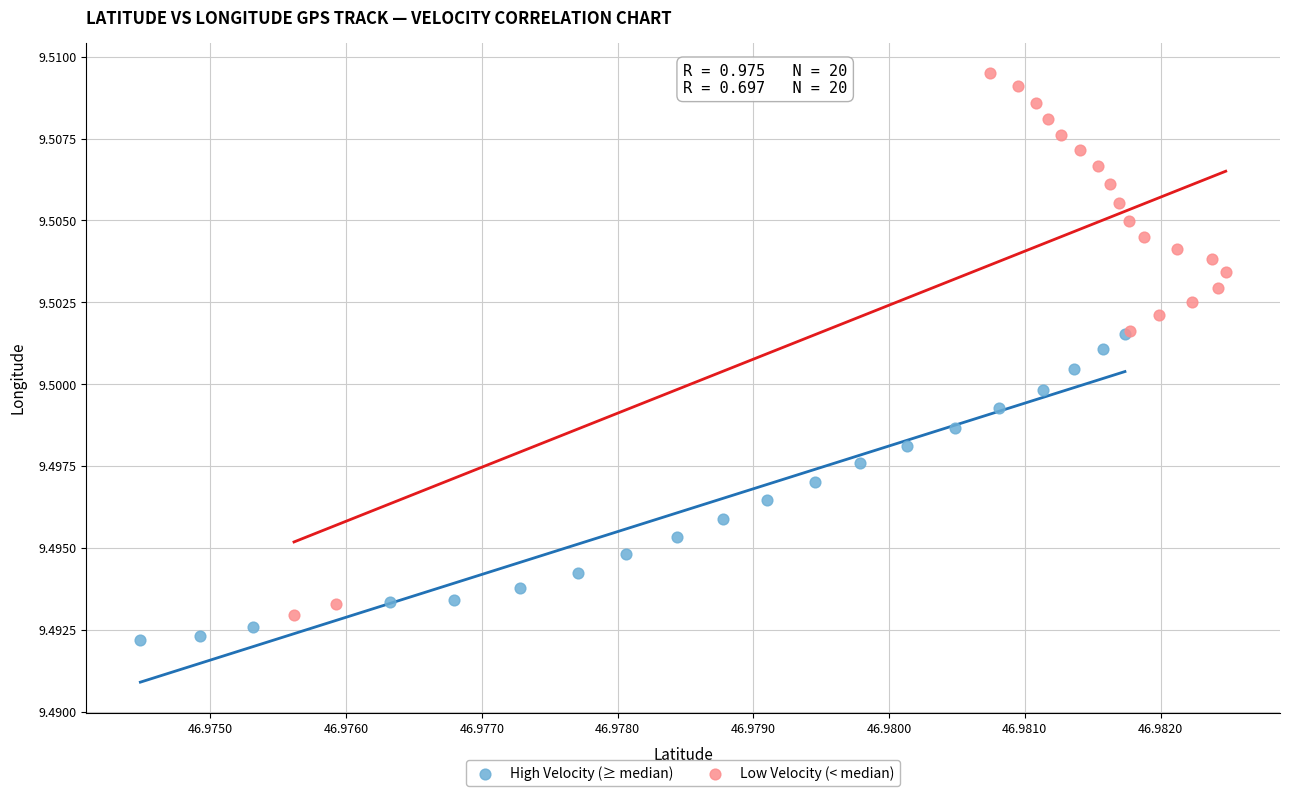

What are all the series names shown in the legend?

High Velocity (≥ median), Low Velocity (< median)